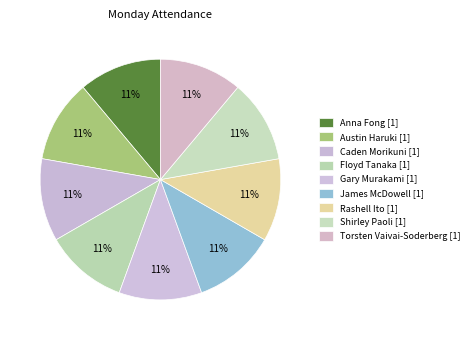

How many segments does this pie chart have?

9